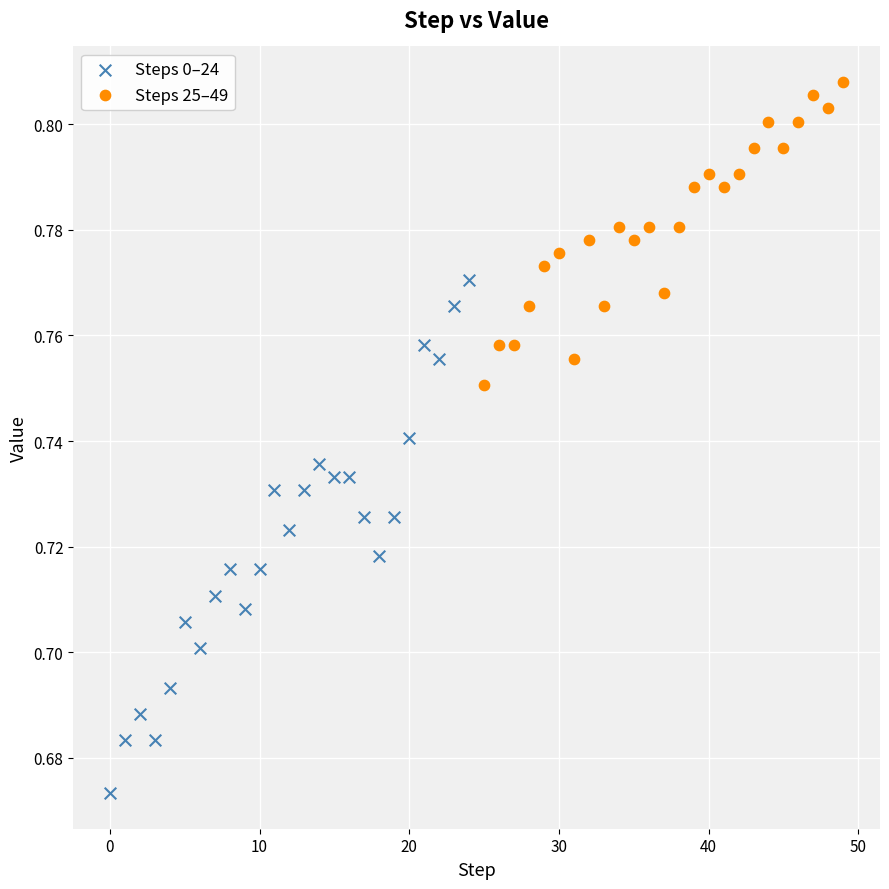

Which series reaches the maximum Y coordinate?

Steps 25–49